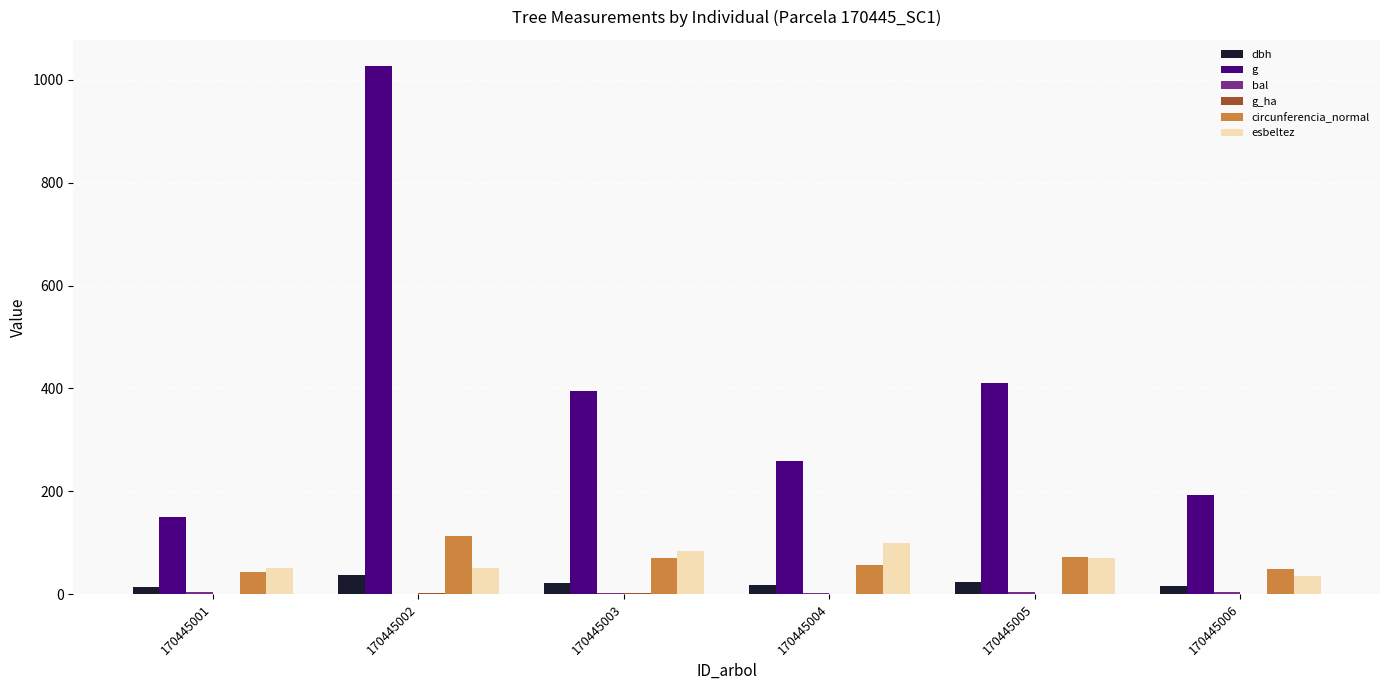

At which label does g reach its peak?

170445002